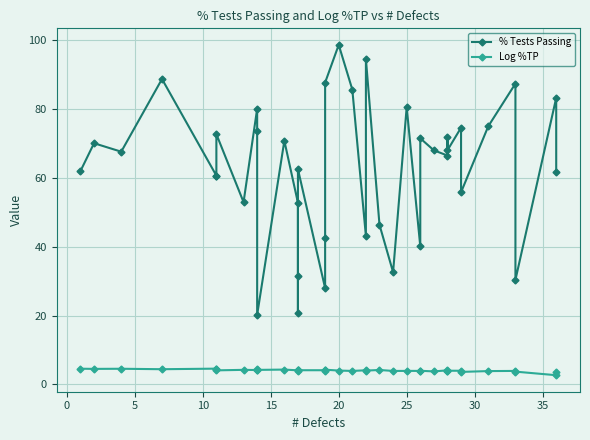

How many interior local peaks does the % Tests Passing series have?

14